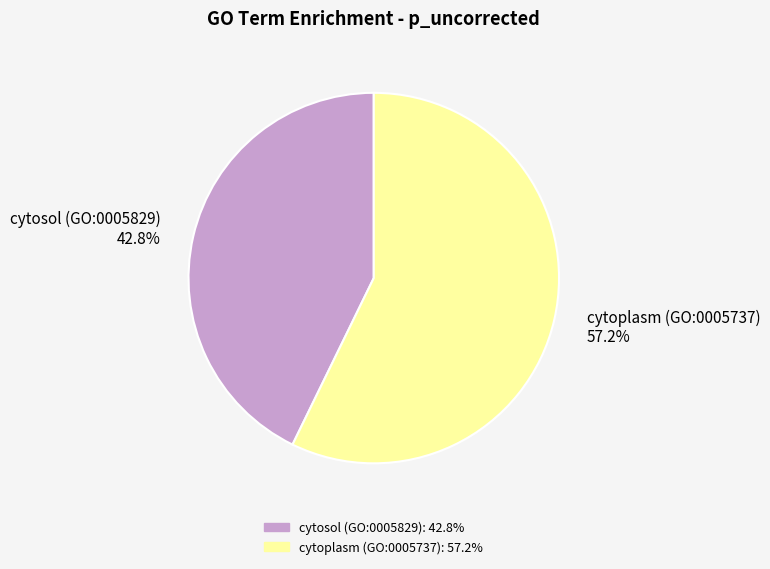

To the nearest percent, what is the combined percentage of cytoplasm (GO:0005737) and cytosol (GO:0005829)?

100%